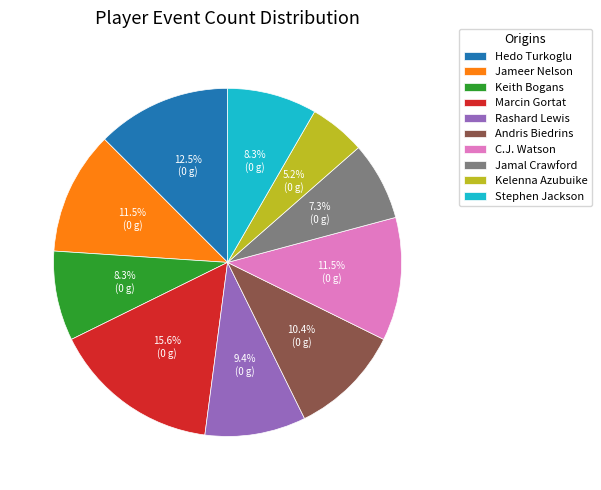

Combined, do Keith Bogans and Stephen Jackson account for over 50%?

No